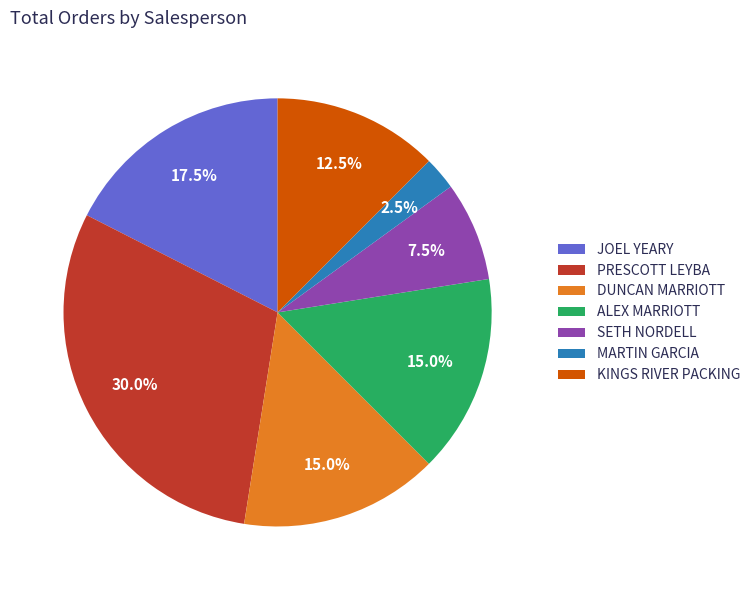

Between DUNCAN MARRIOTT and MARTIN GARCIA, which is larger?

DUNCAN MARRIOTT